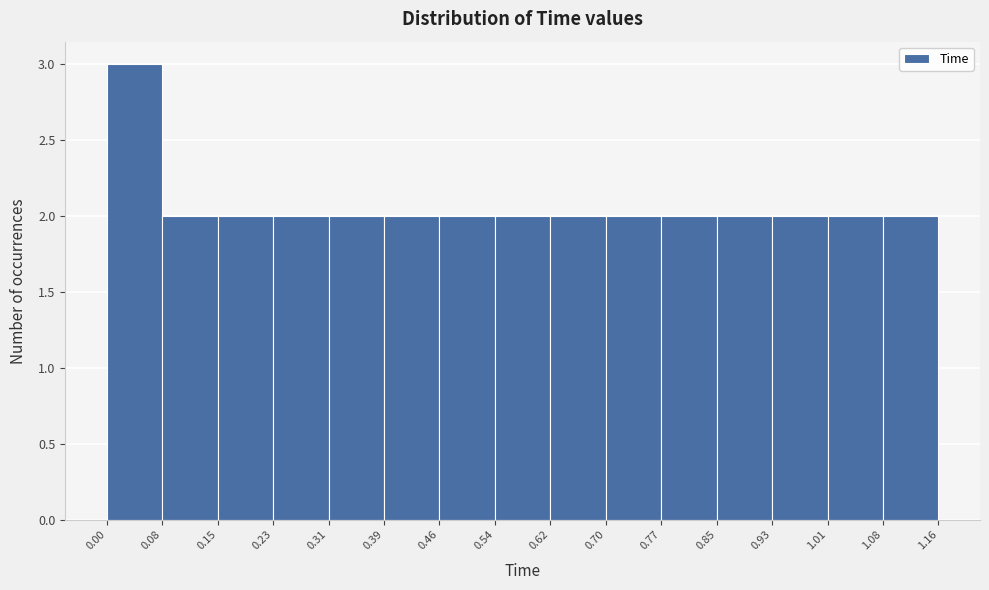

Over which range of the x-axis is the bar tallest?

0.00 to 0.08